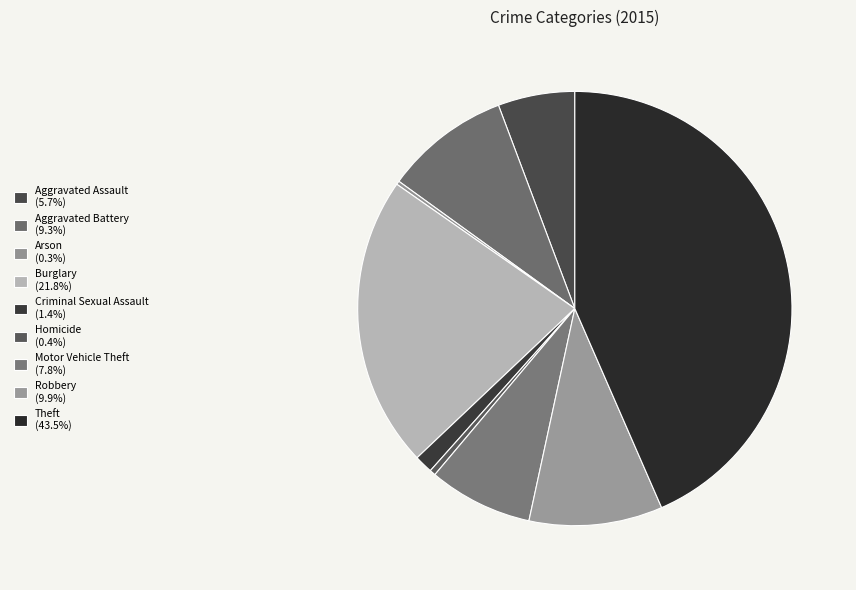

Which category has the smallest portion of the pie?

Arson